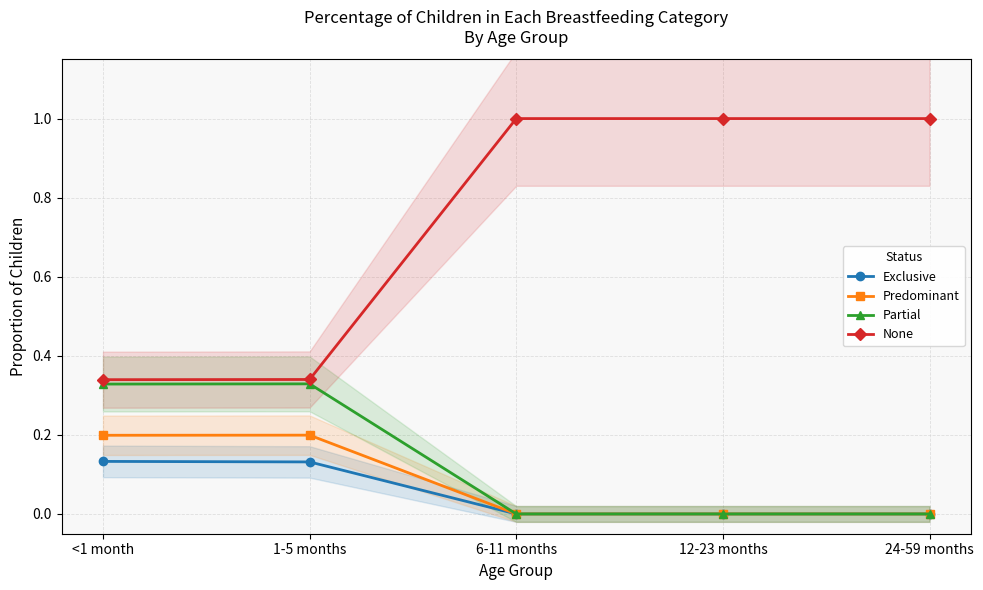

True or false: Predominant and None cross at least once.

False